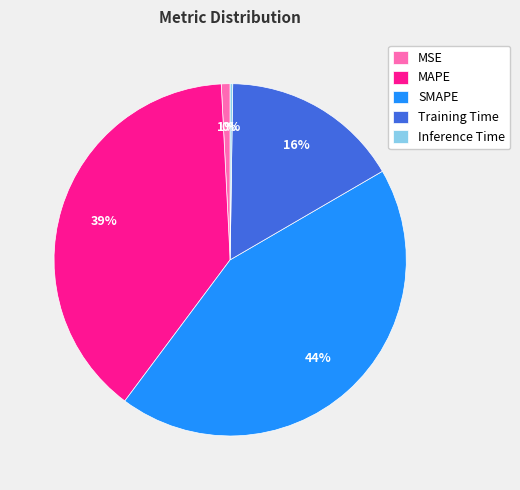

Is it true that MSE is 1% of the pie?

True